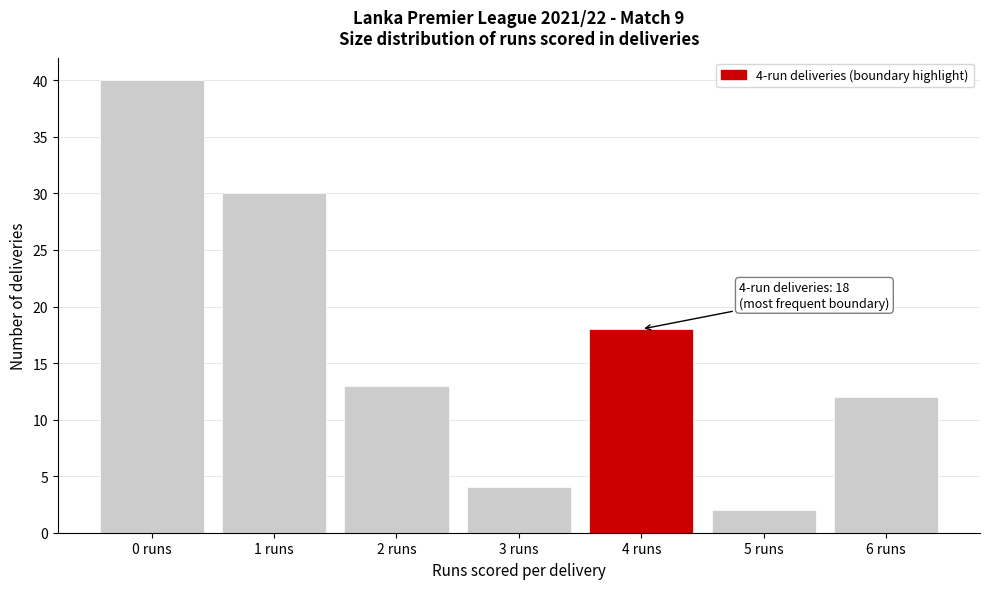

Which range on the x-axis has the tallest bar?

-0.5 to 0.5